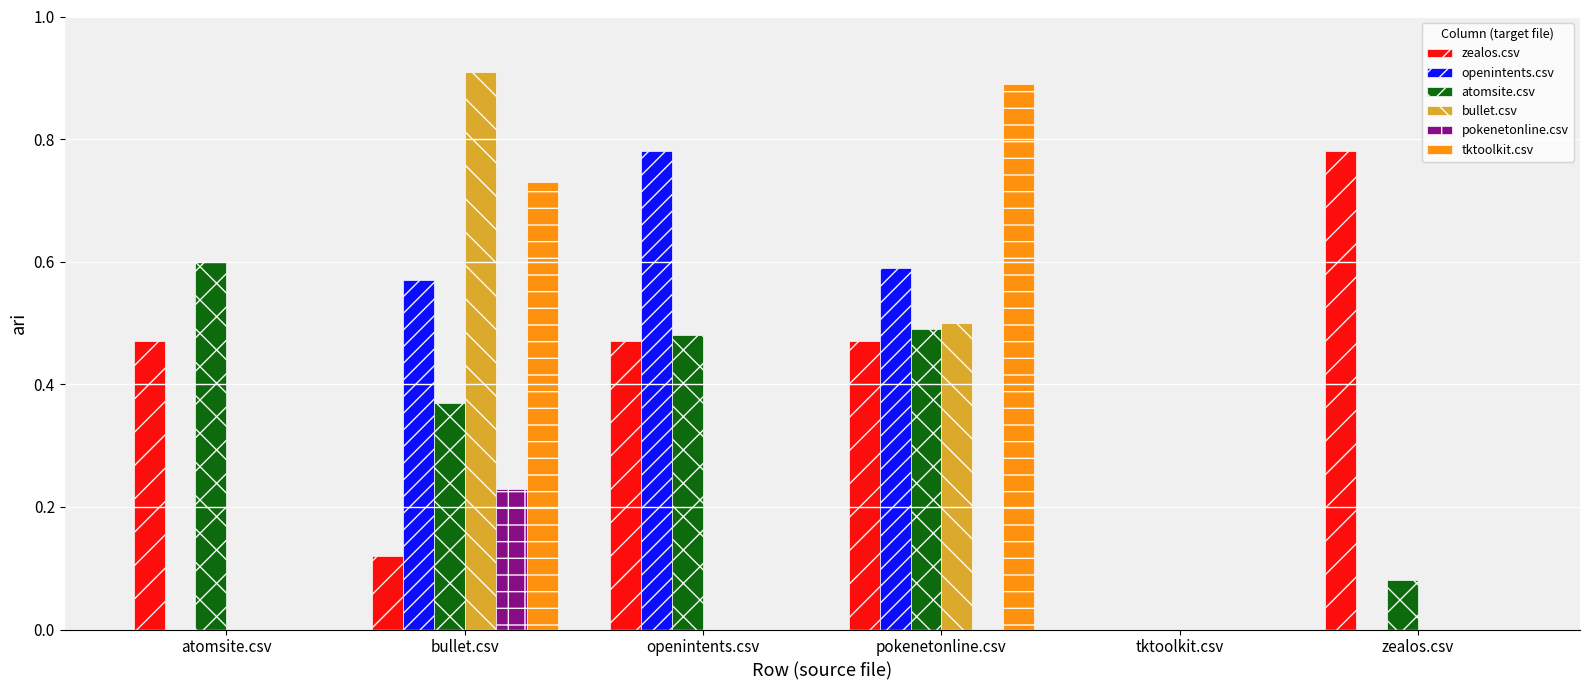

Does the chart contain stacked bars?

No